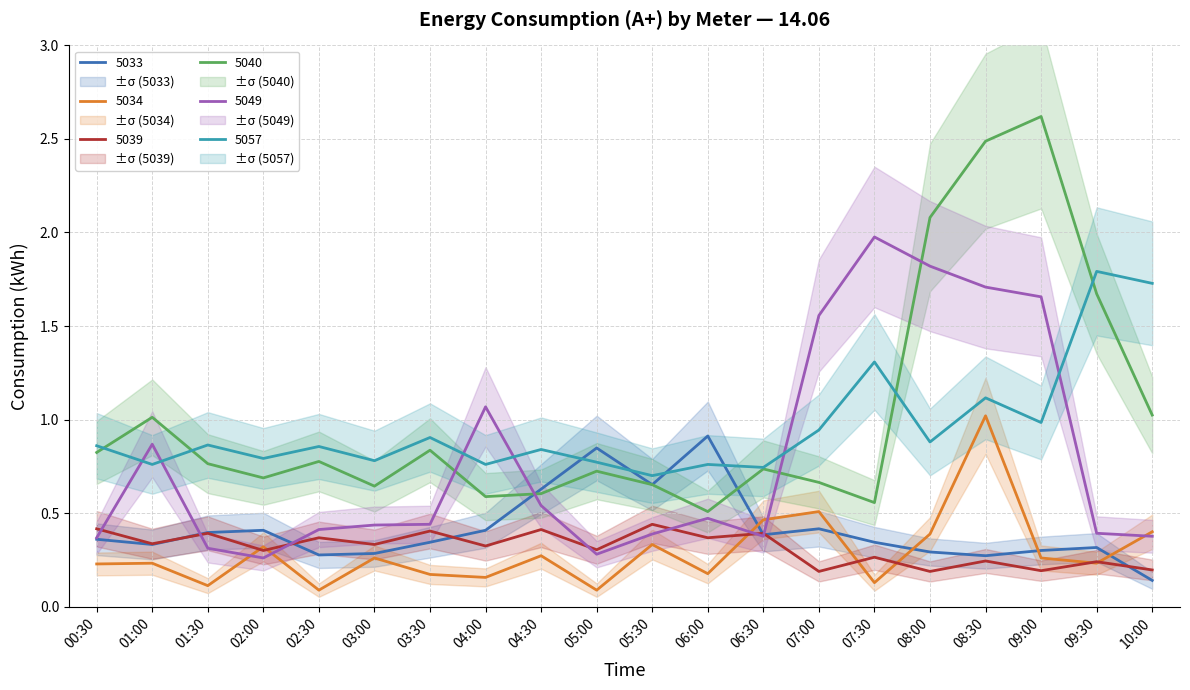

Rank the series at 01:30 from lowest to highest value.

5034, 5049, 5039, 5033, 5040, 5057